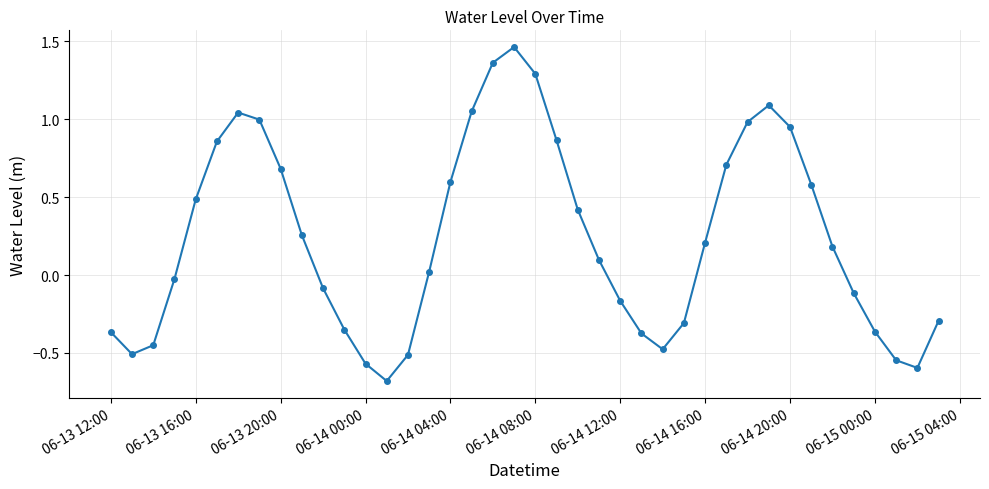

What is the average value?

0.2